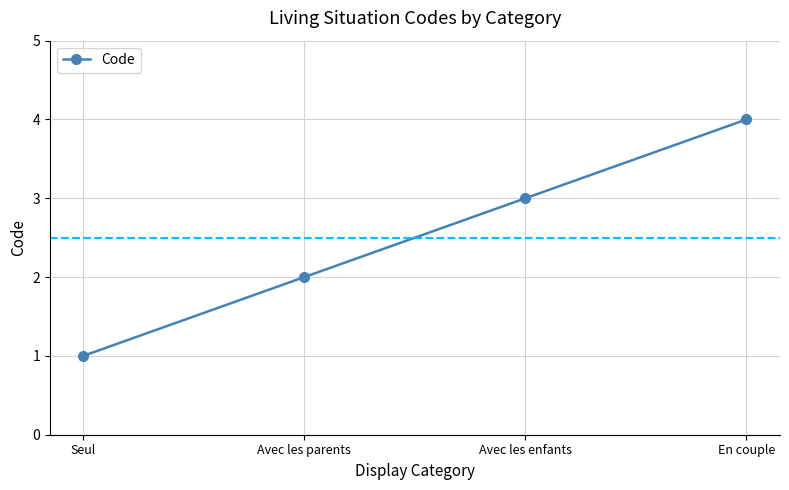

What is the label of the 4th point from the left?

En couple